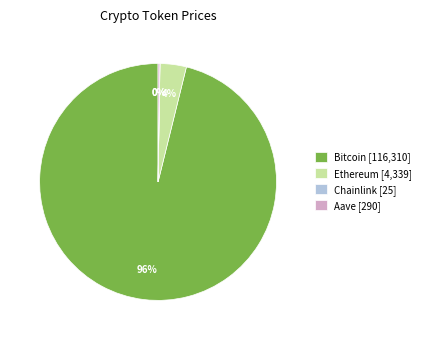

Which slice is the largest?

Bitcoin